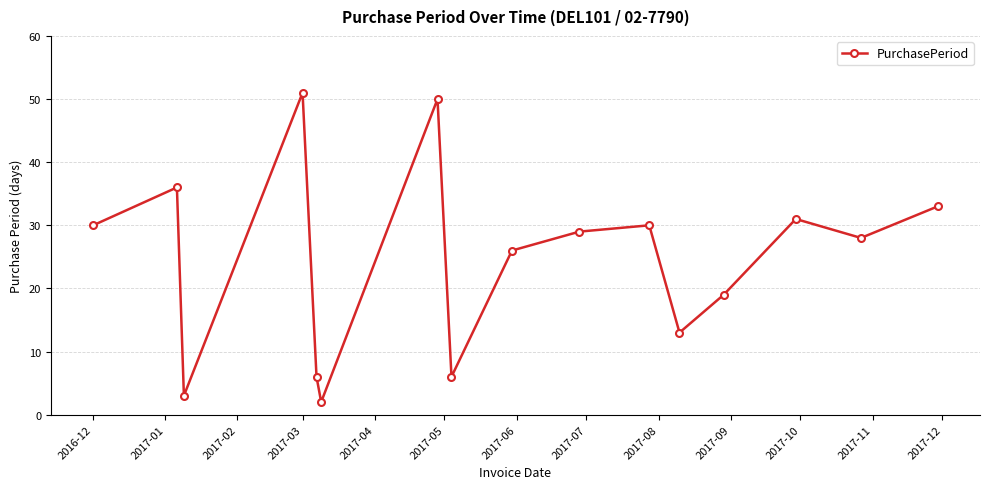

What is the value of the 14th point from the left?

31